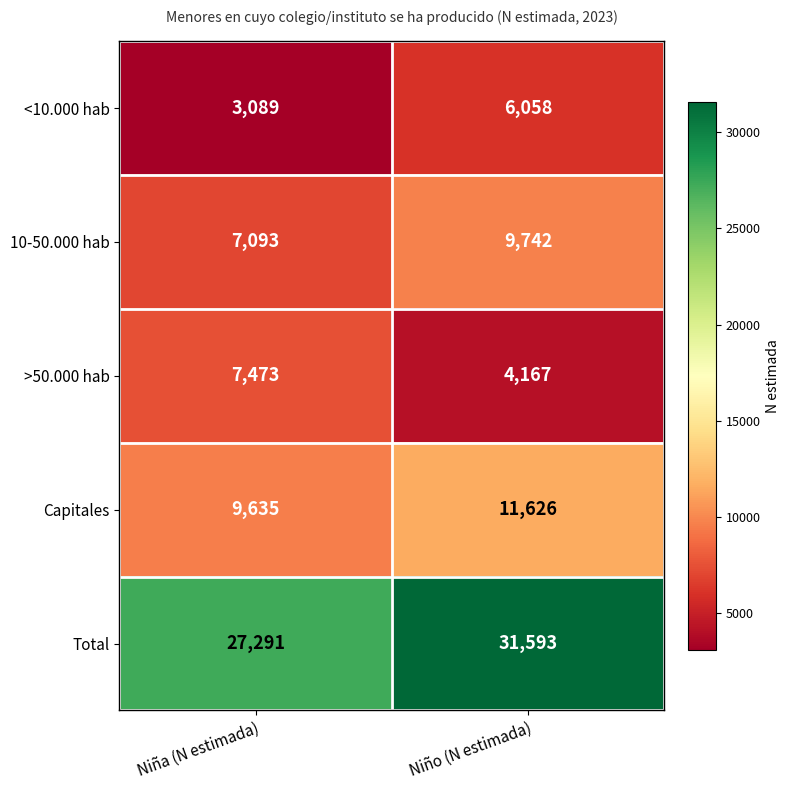

At which category is the sum across all series the highest?

Niño (N estimada)